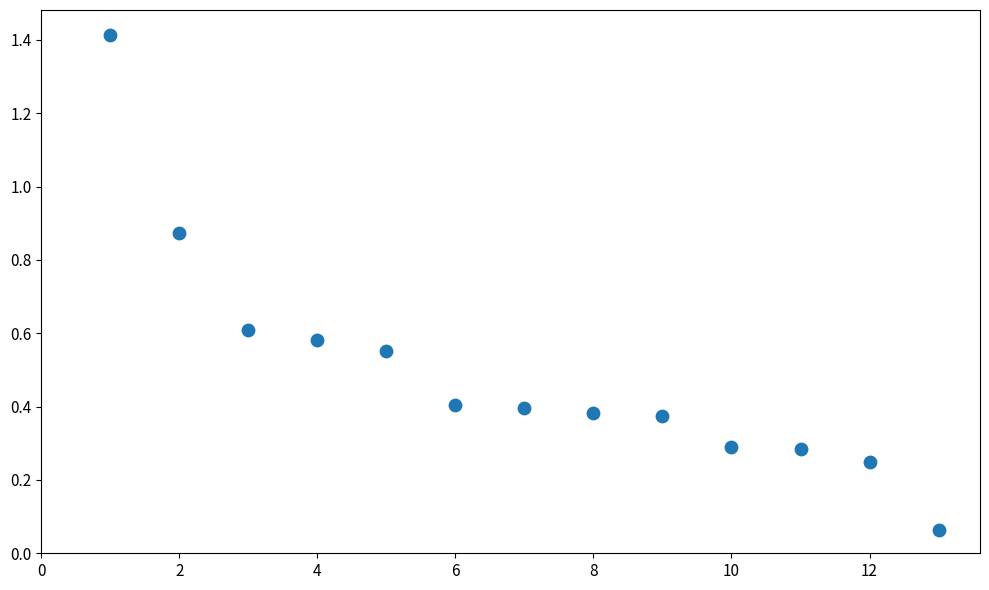

What is the range of Y values (max minus min)?

1.4